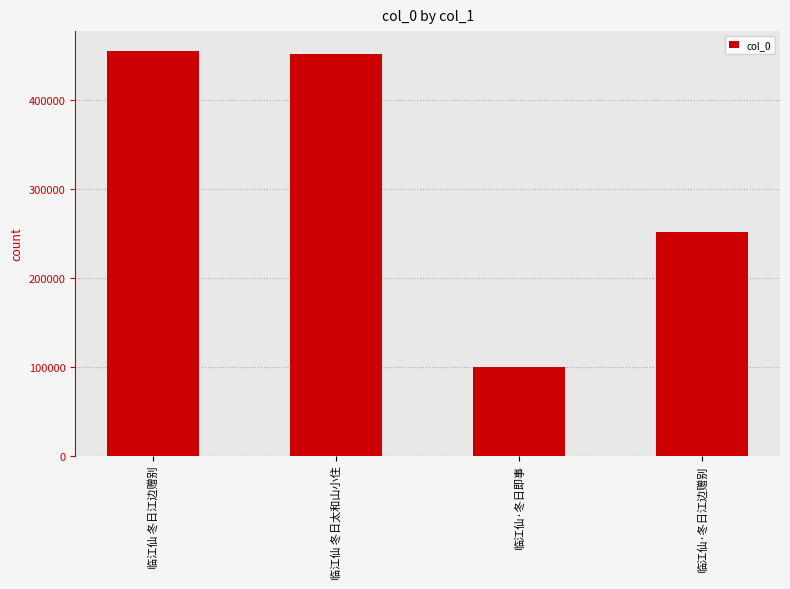

Reading left to right, what are all the values shown in this chart?

临江仙 冬日江边赠别=455180	临江仙 冬日太和山小住=451872	临江仙·冬日即事=99163	临江仙·冬日江边赠别=252187